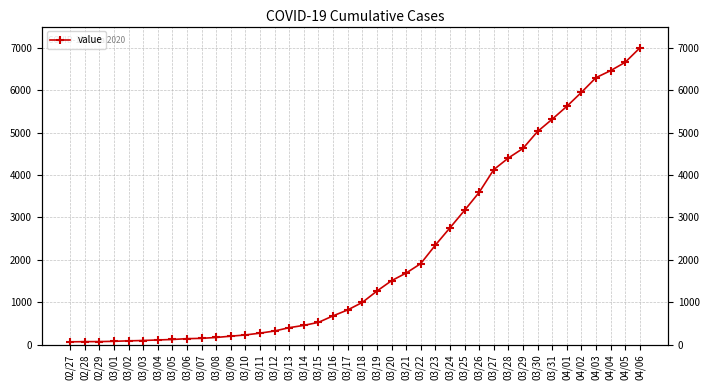

At which label does the data first exceed 993?

03/19